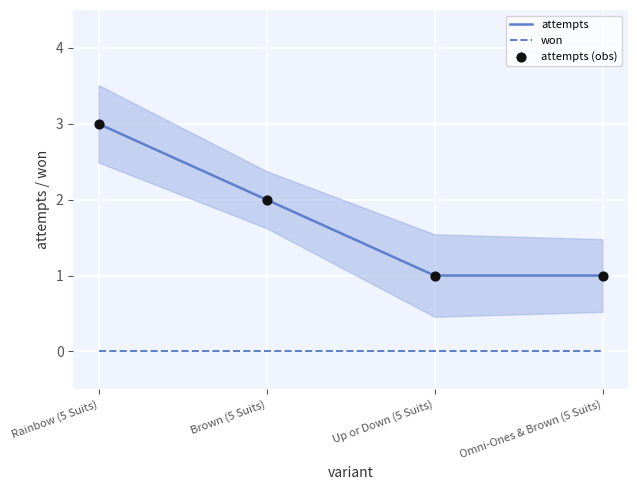

At how many categories does at least one series exceed 1?

2